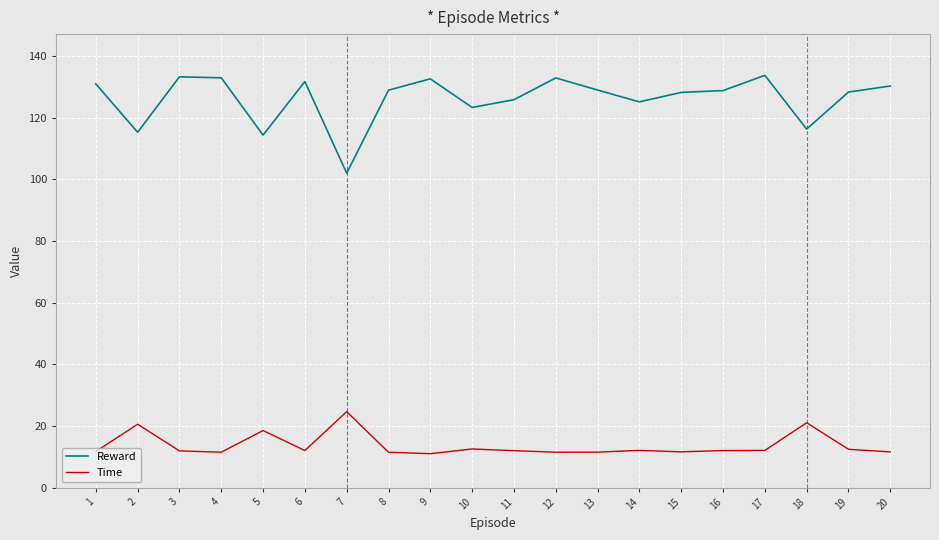

What is the smallest value displayed?

11.0